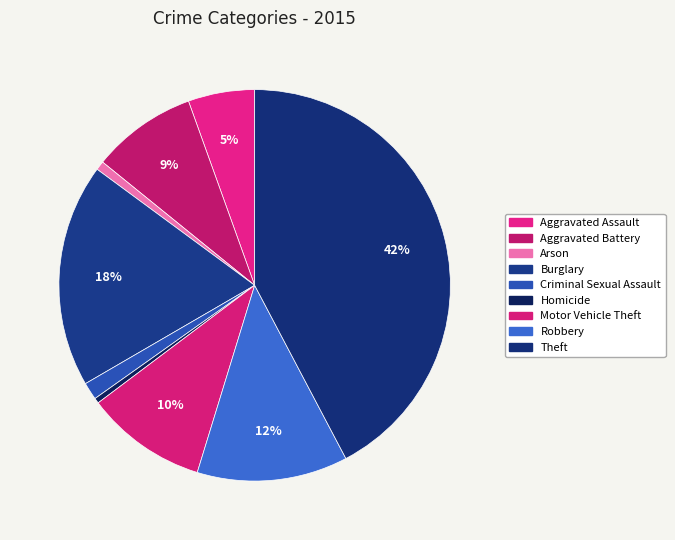

What is the total percentage of Robbery and Arson?

13.2%